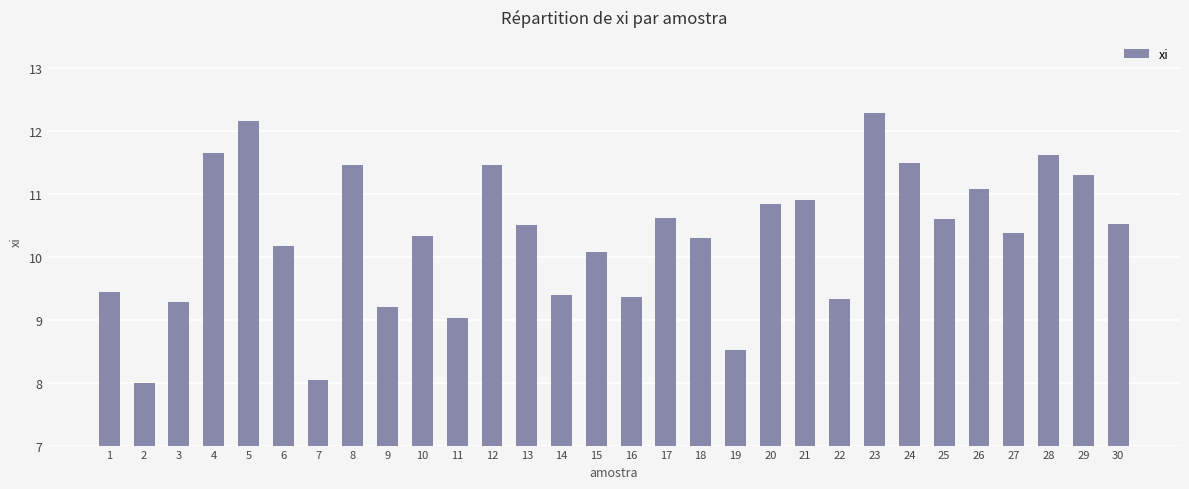

What is the value of the 30th bar from the left?

10.5